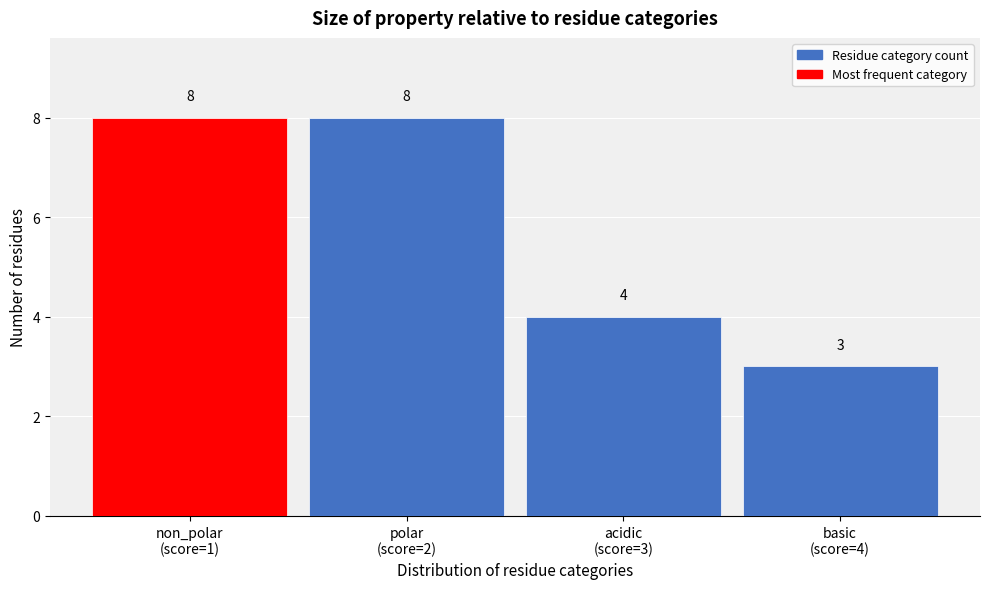

Reading left to right, list all the values displayed in this chart.

8	8	4	3